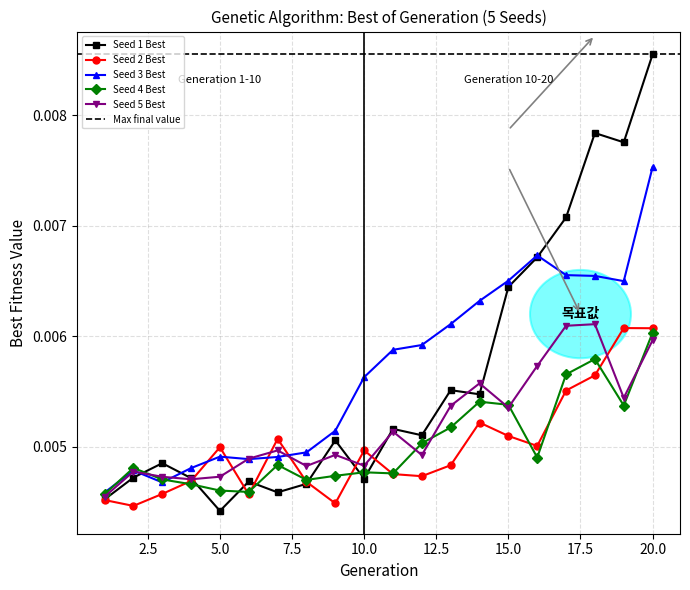

Between 11 and 18, which series saw the biggest shift?

Seed 1 Best